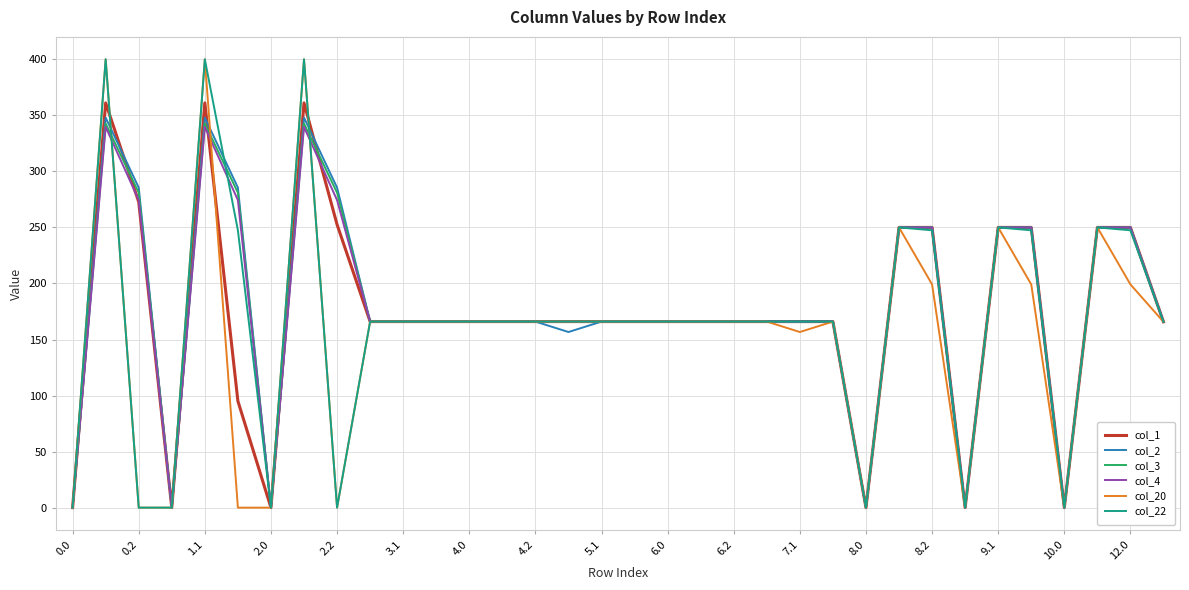

What is the highest value of the col_20 series?

400.0